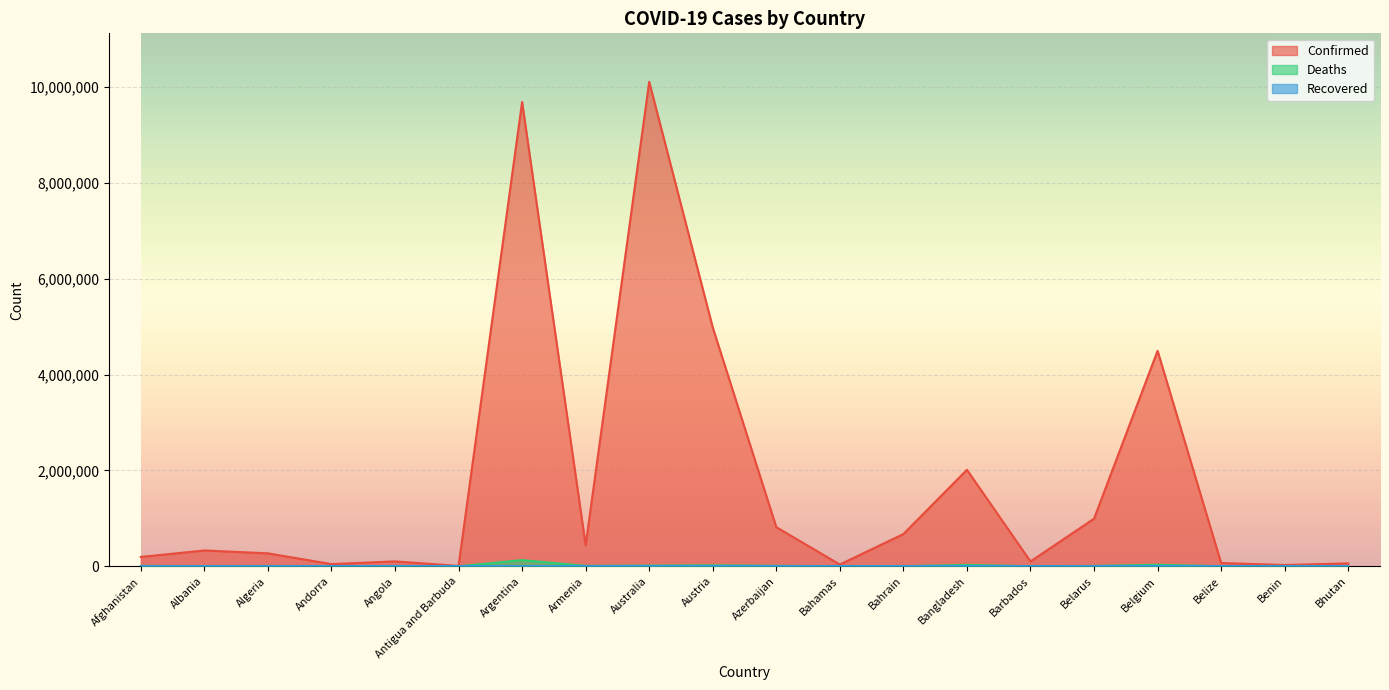

What is the label of the 16th point from the right?

Angola